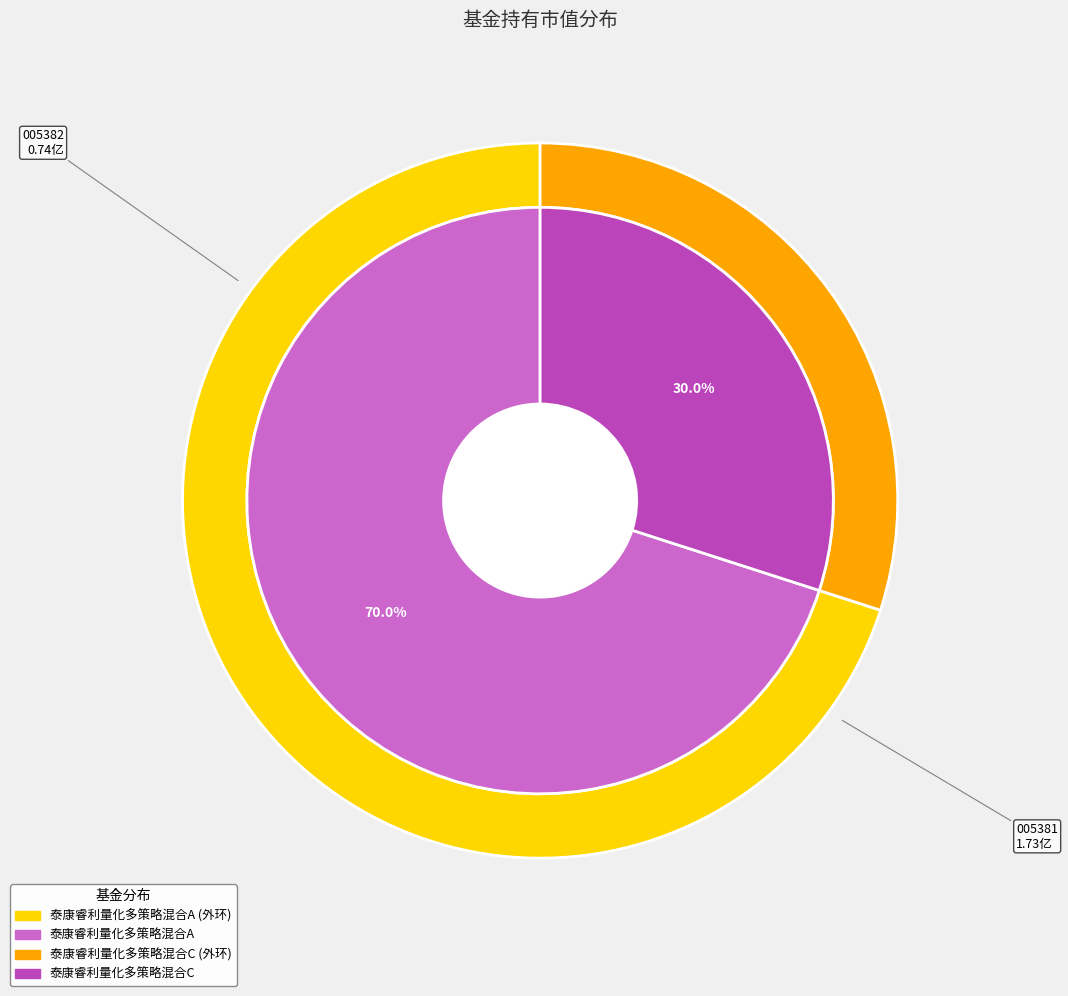

Count the number of slices in the pie.

2